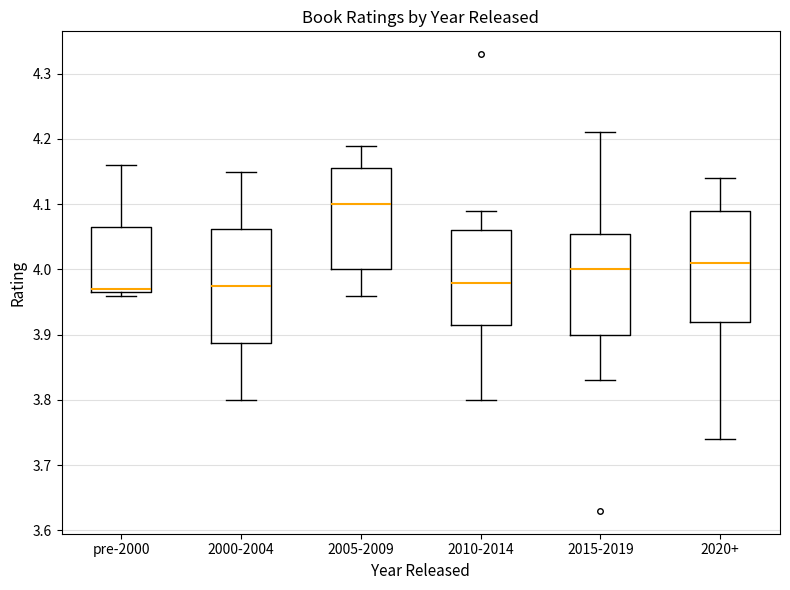

Which box has the highest median line?

2005-2009